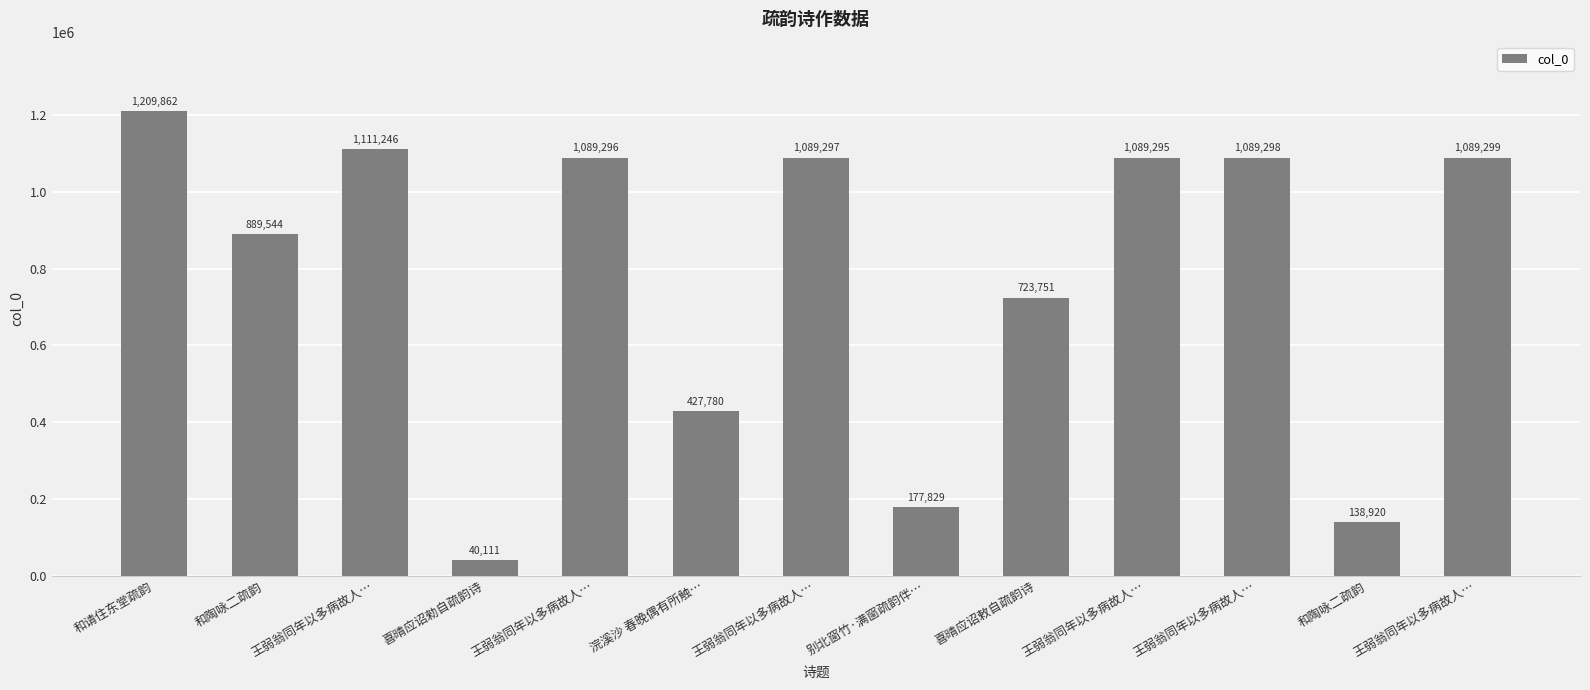

What is the sum of the values at 和请住东堂疏韵 and 喜晴应诏勑自疏韵诗?

1249973